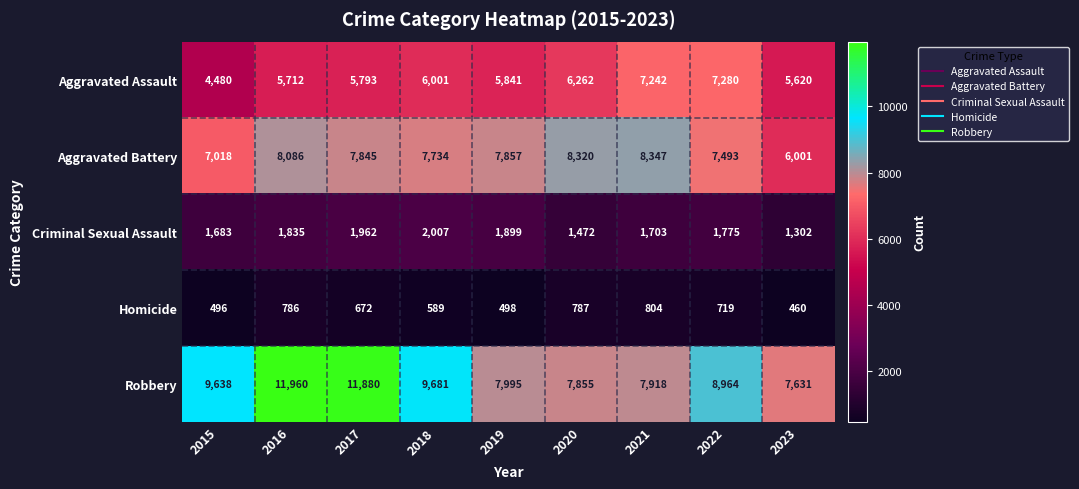

The value of Aggravated Assault at 2019 is 1558. True or false?

False